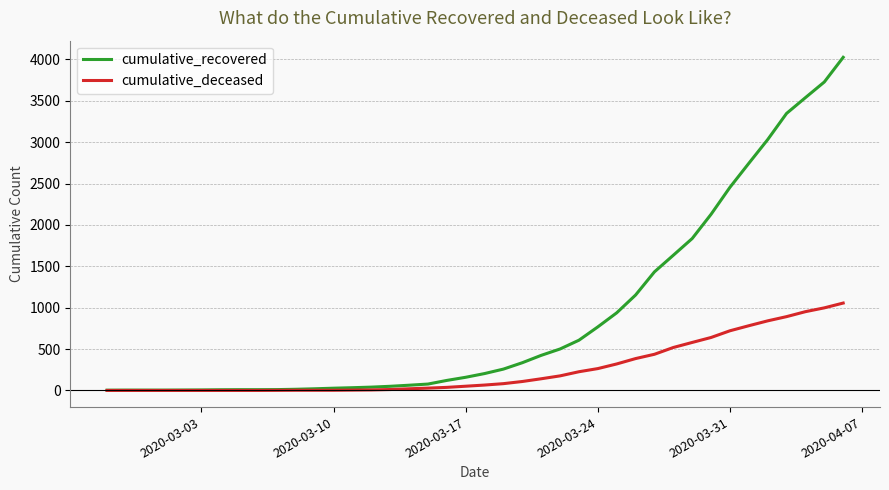

Which series has the largest total across all categories?

cumulative_recovered